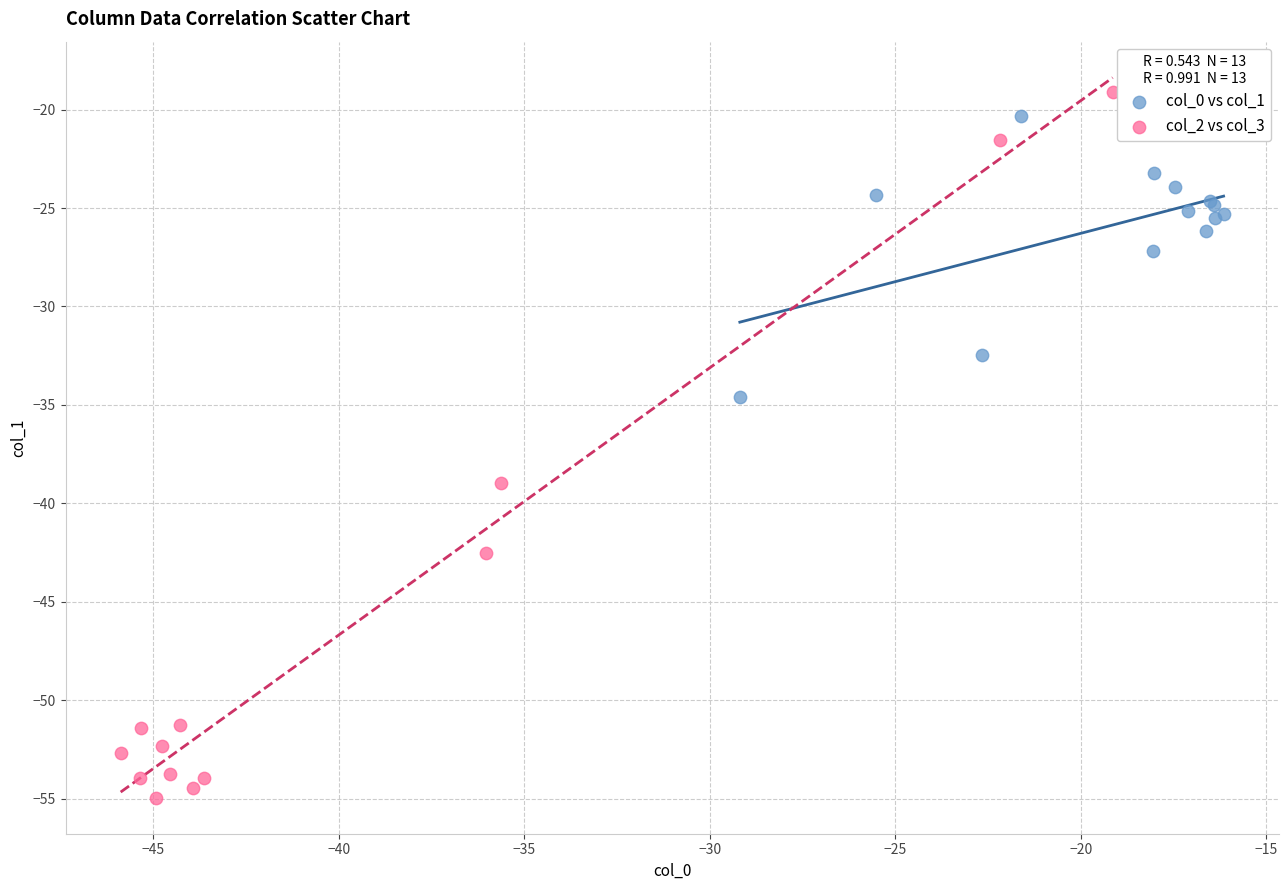

Which series contains the highest Y value?

col_2 vs col_3